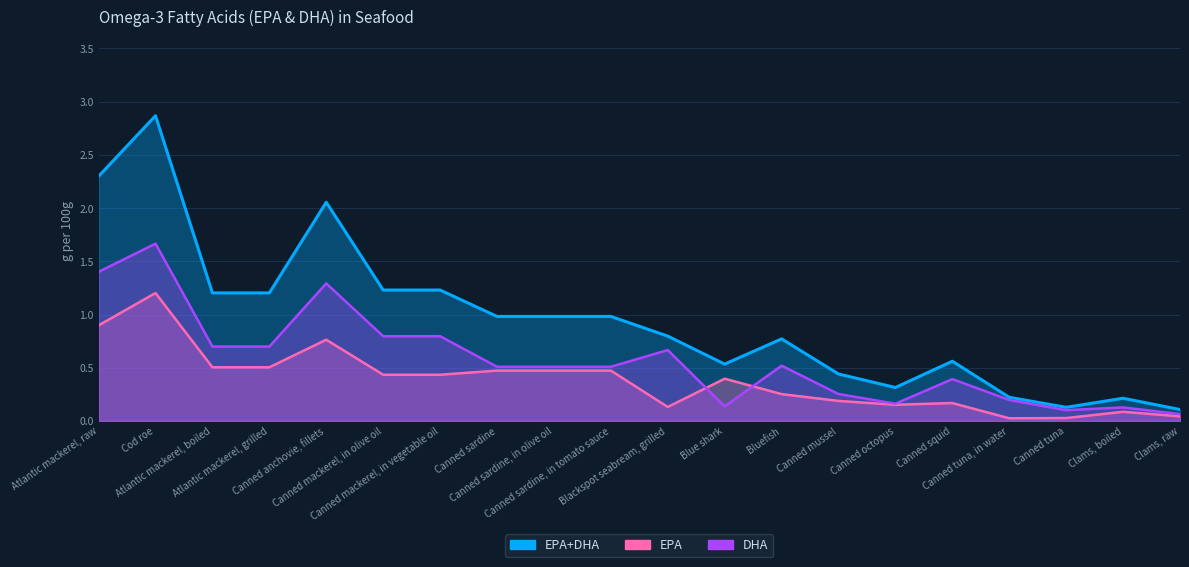

List the labels in order of EPA value, smallest first.

Canned tuna, in water, Canned tuna, Clams, raw, Clams, boiled, Blackspot seabream, grilled, Canned octopus, Canned squid, Canned mussel, Bluefish, Blue shark, Canned mackerel, in olive oil, Canned mackerel, in vegetable oil, Canned sardine, Canned sardine, in olive oil, Canned sardine, in tomato sauce, Atlantic mackerel, boiled, Atlantic mackerel, grilled, Canned anchovie, fillets, Atlantic mackerel, raw, Cod roe